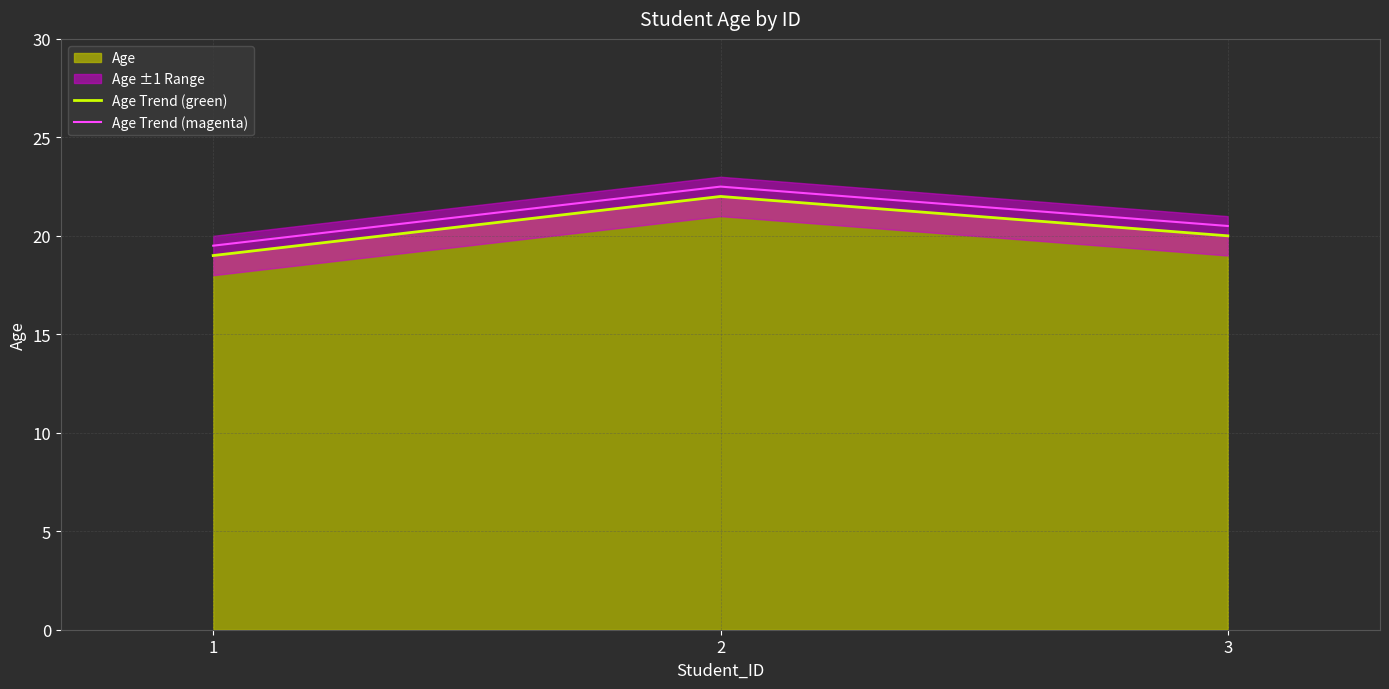

What is the spread (max minus min) of values at 3?

0.5